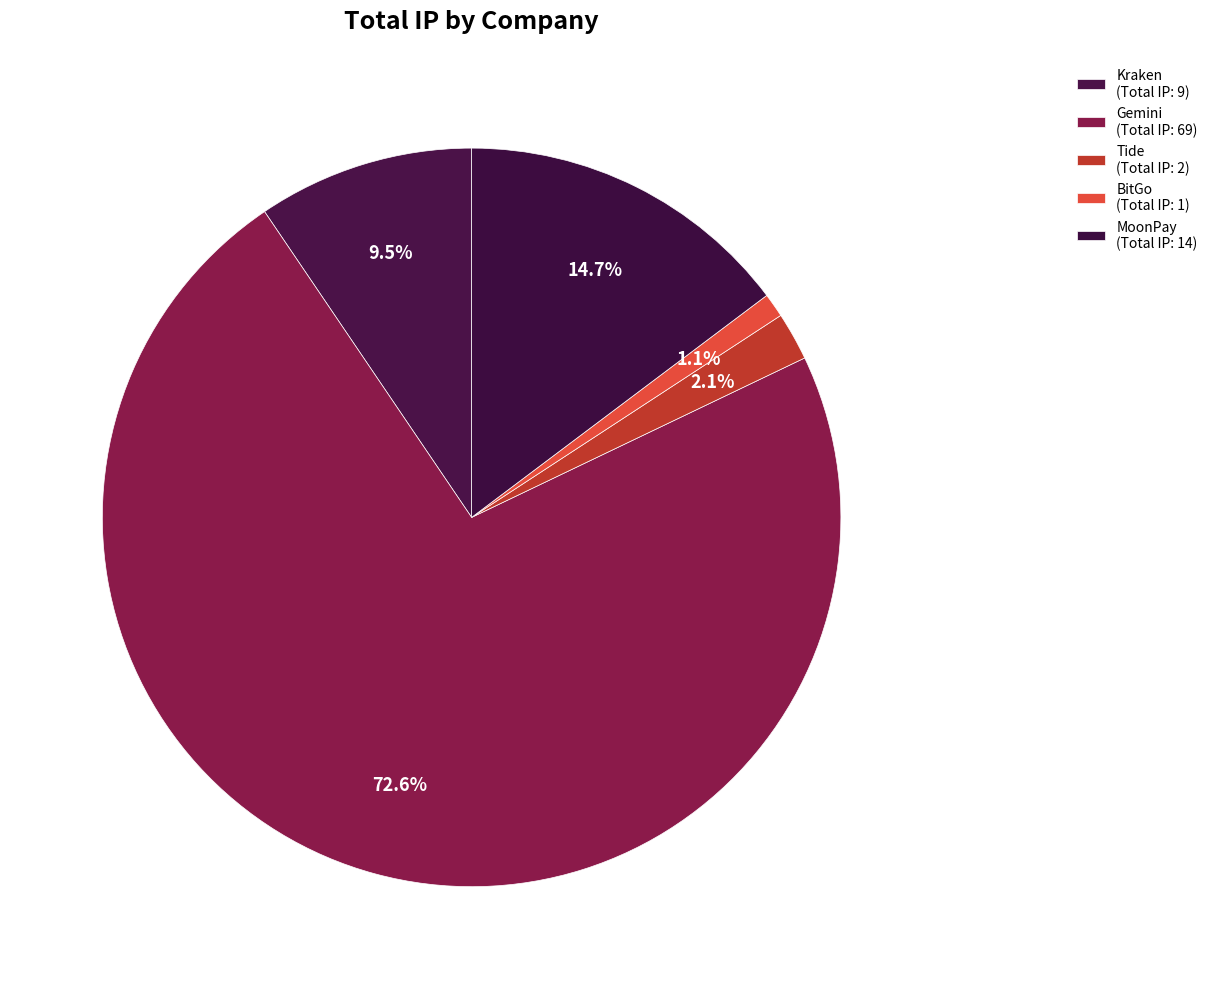

True or false: Gemini accounts for 73% of the total.

True